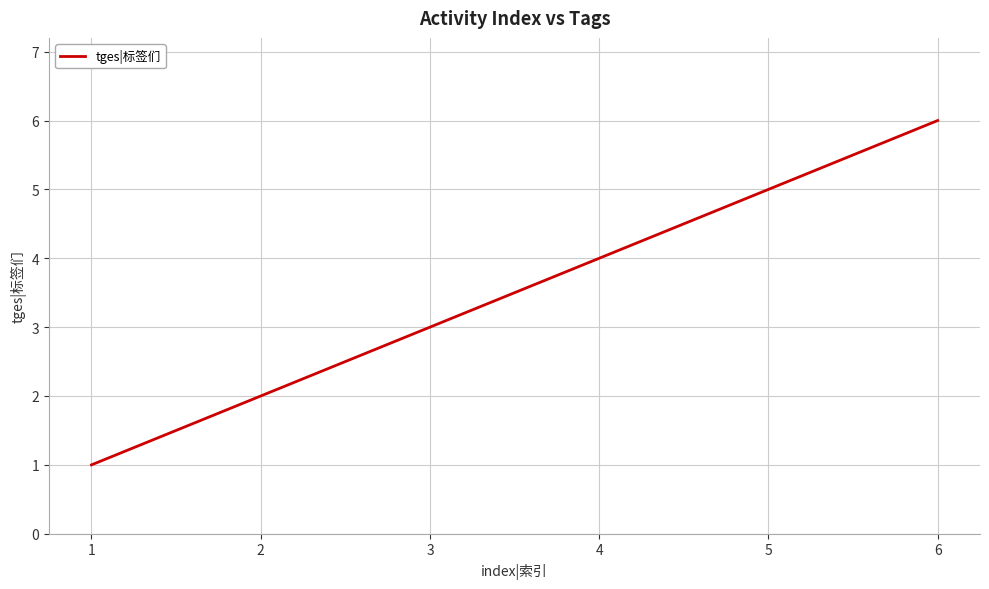

What is the difference between the second highest and second lowest values?

3